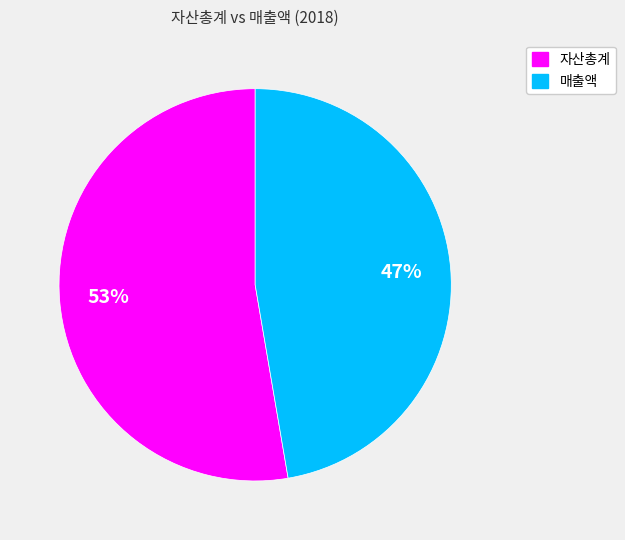

To the nearest percent, what is the average slice percentage?

50%